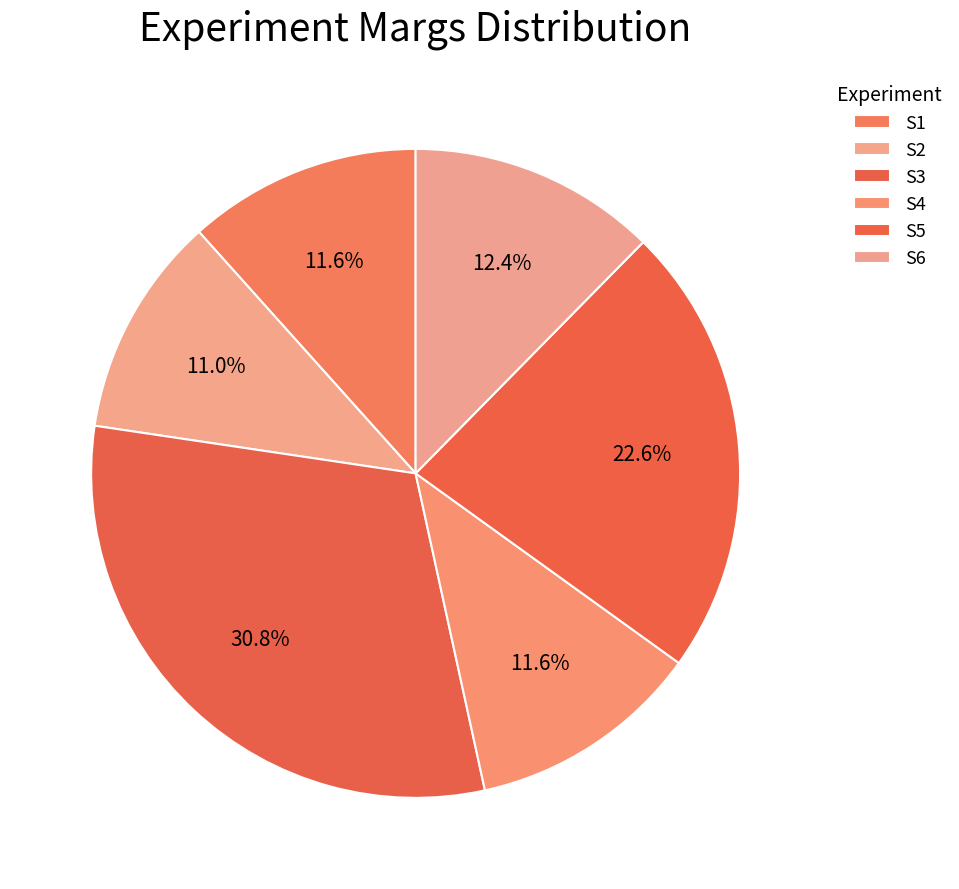

What percentage is the S6 slice, to the nearest percent?

12%